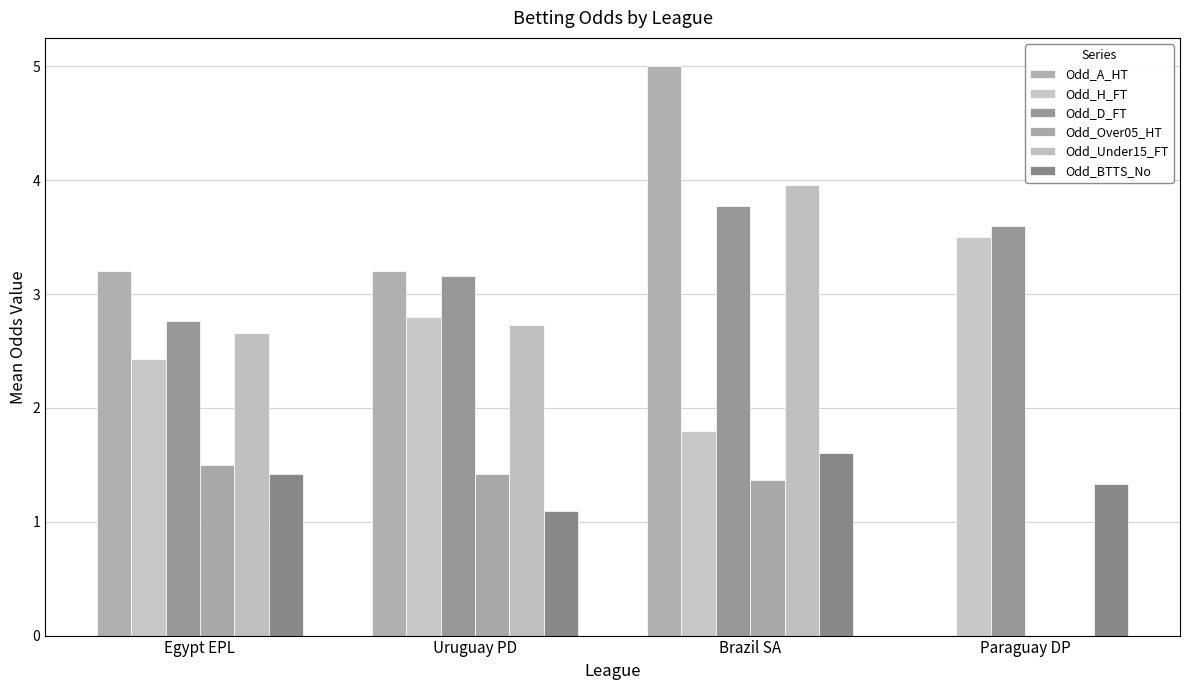

What is the sum of the Odd_H_FT values at Uruguay PD and Paraguay DP?

6.3